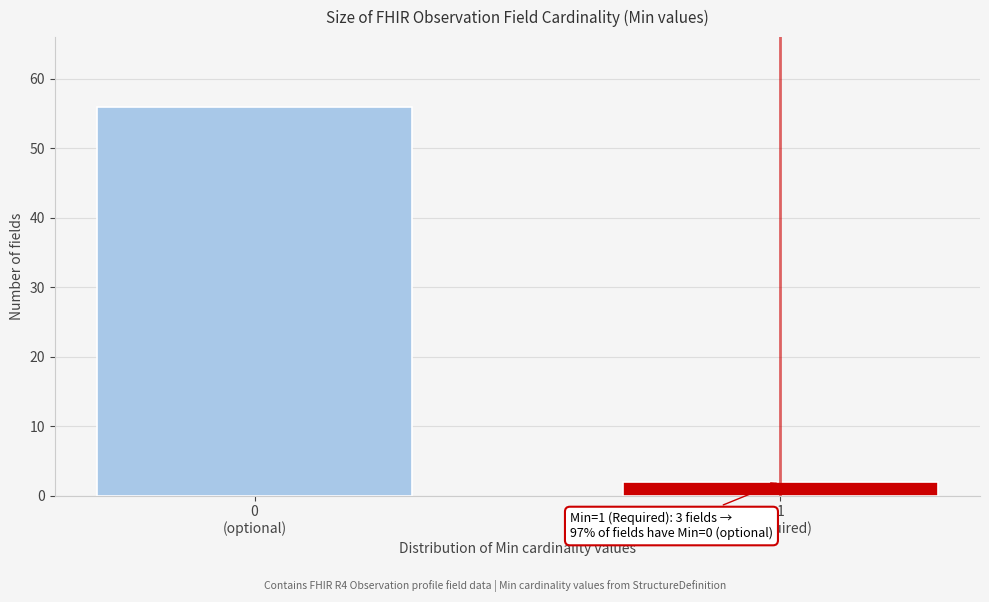

Reading right to left, list all the values displayed in this chart.

2	56